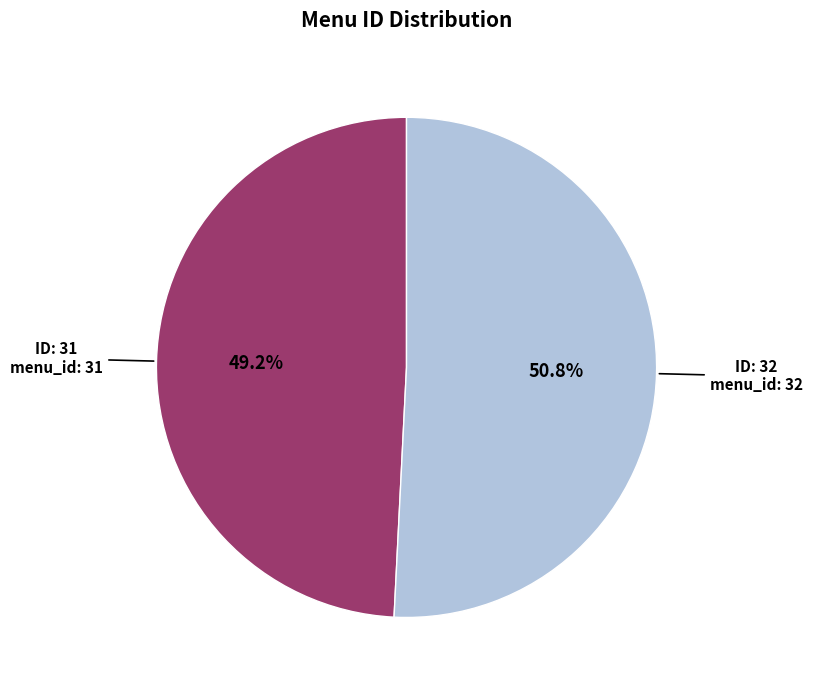

How many slices are in this pie chart?

2